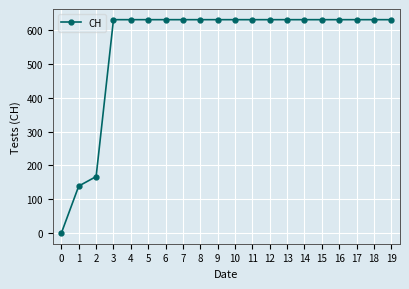

Reading left to right, list all the values displayed in this chart.

0	139	167	631	631	631	631	631	631	631	631	631	631	631	631	631	631	631	631	631